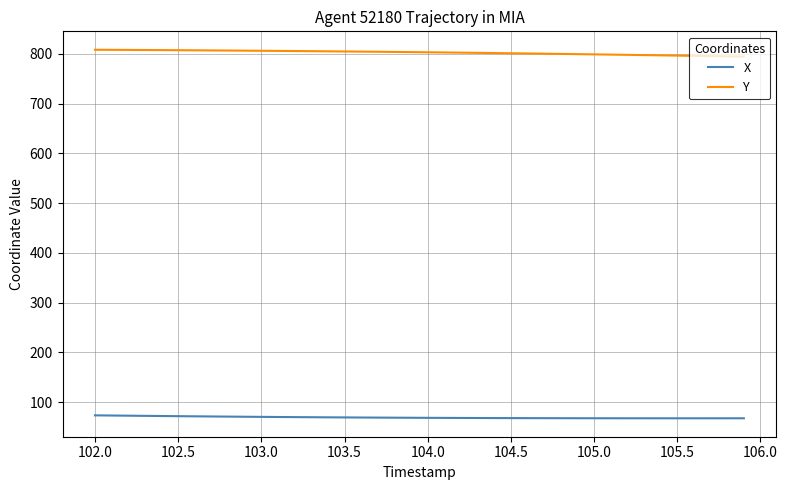

What is the highest value of the Y series?

808.2